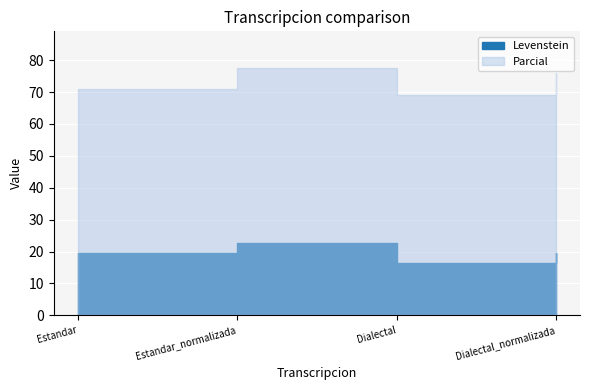

Which category has the highest value in the Parcial series?

Estandar_normalizada